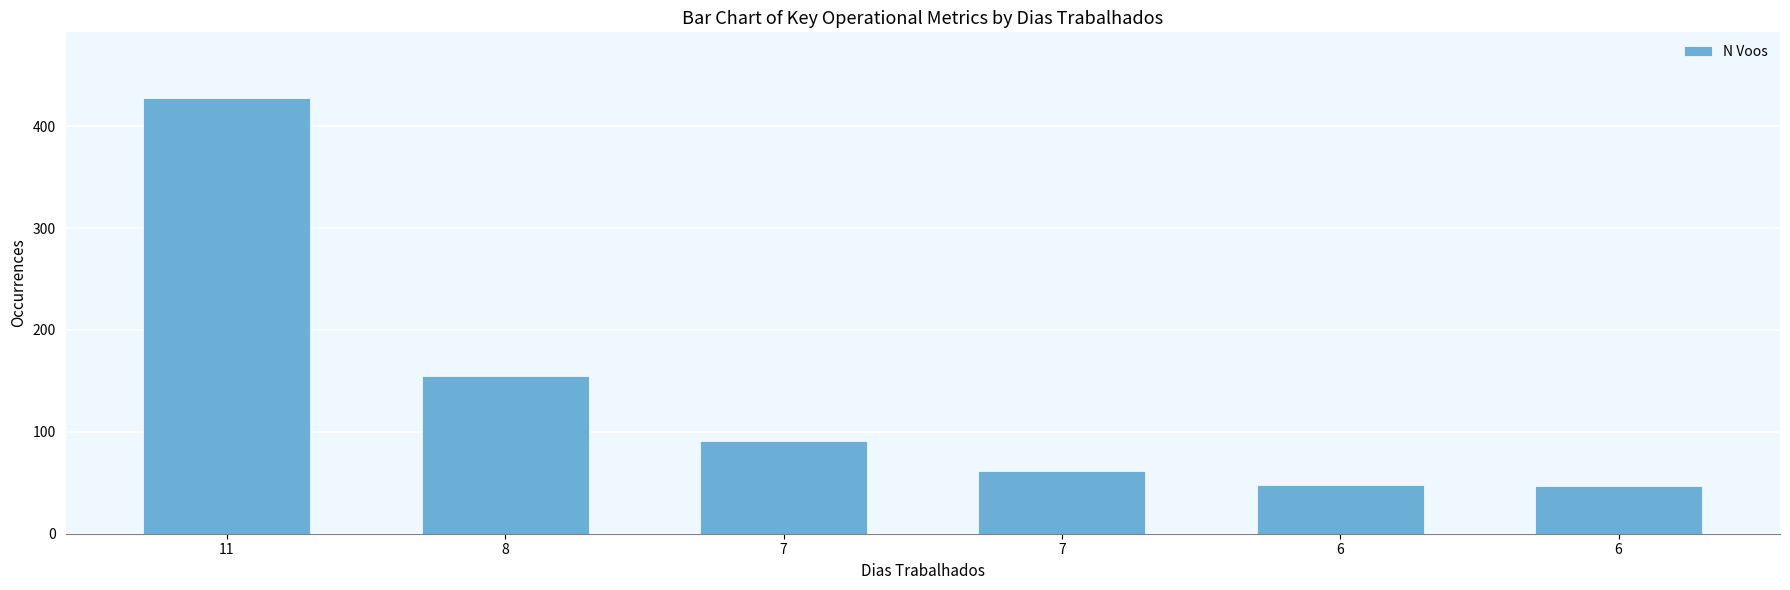

Which has a higher value, 7 or 6?

7